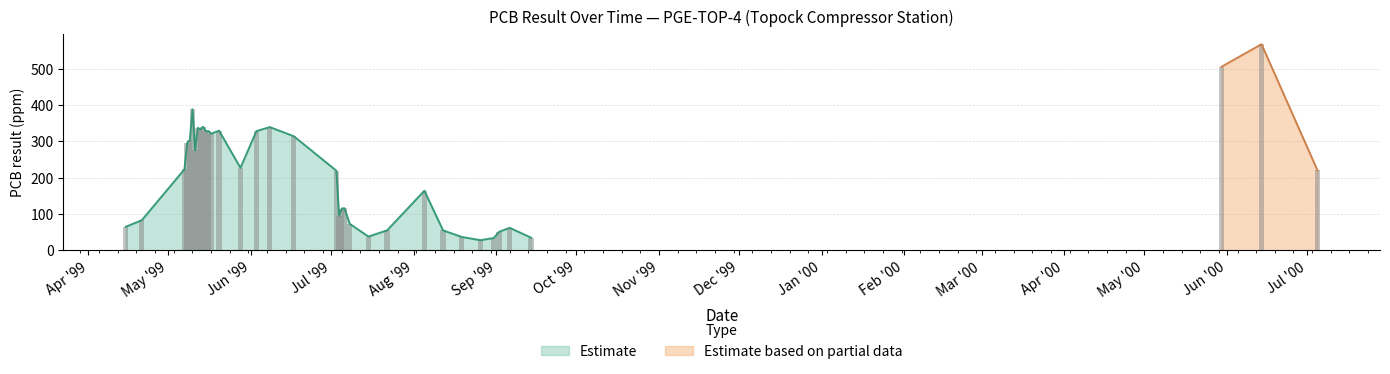

What is the difference between the maximum and second lowest values?

533